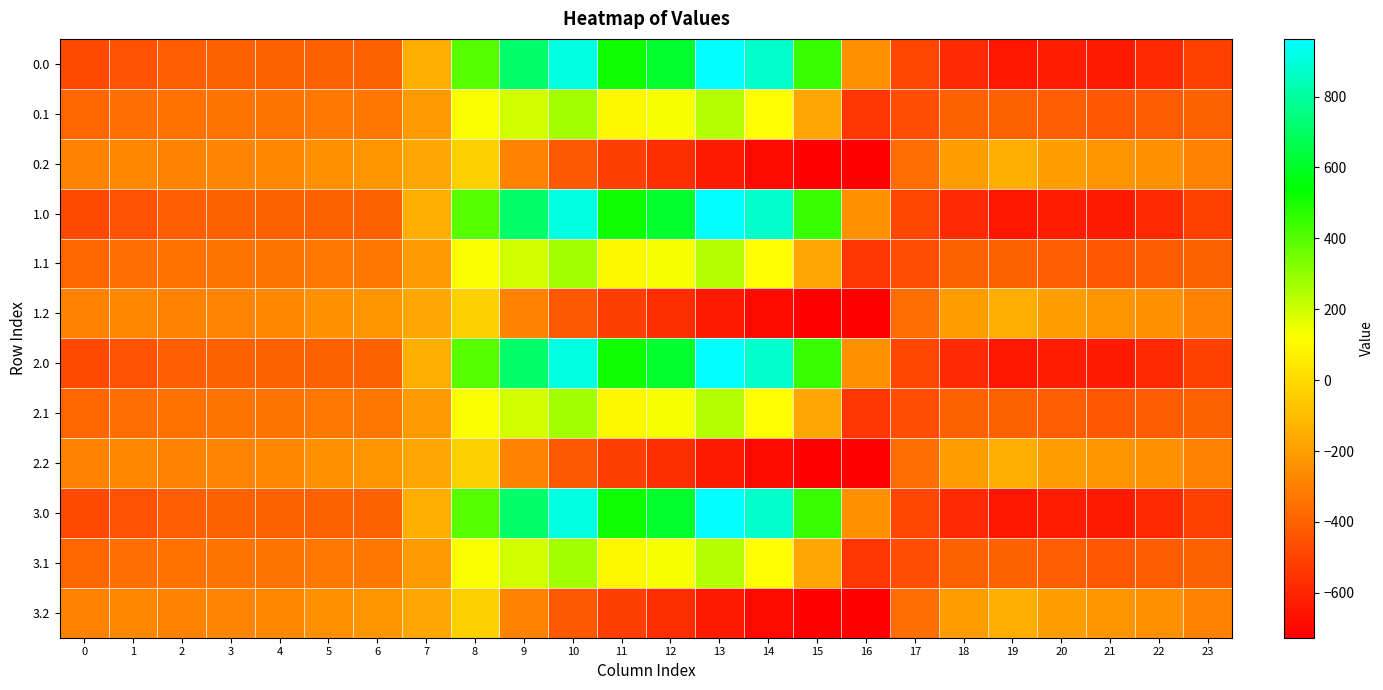

What is the minimum value shown in the chart?

-726.6